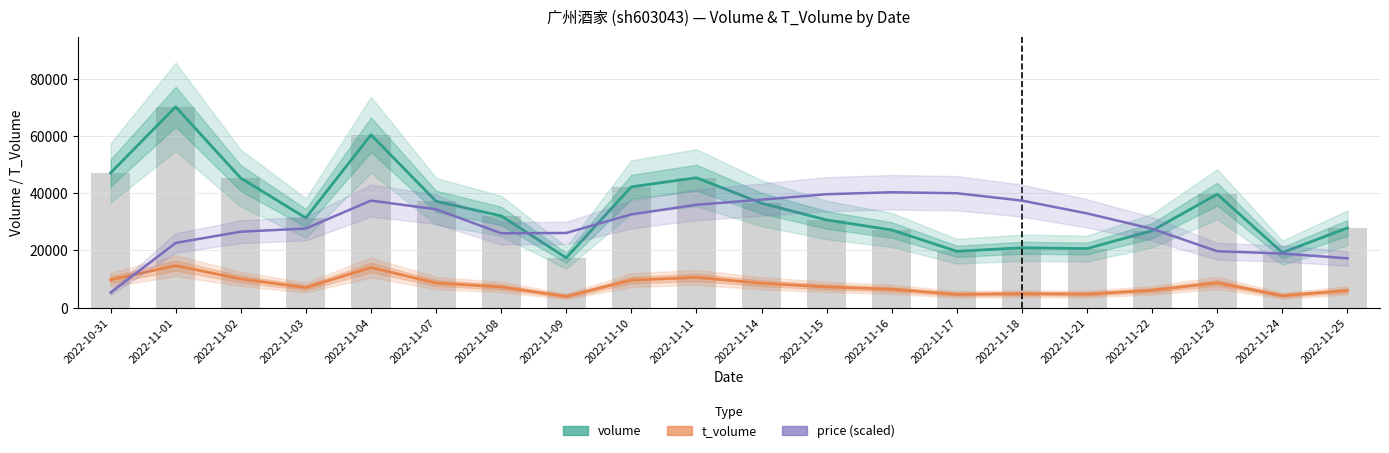

Count the number of categories in the chart.

20